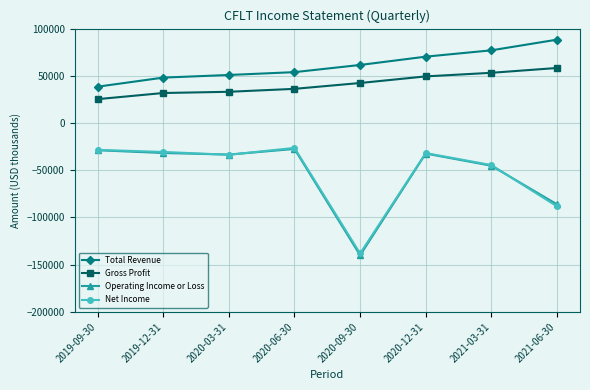

Is it true that Total Revenue equals 92281 at 2020-09-30?

False